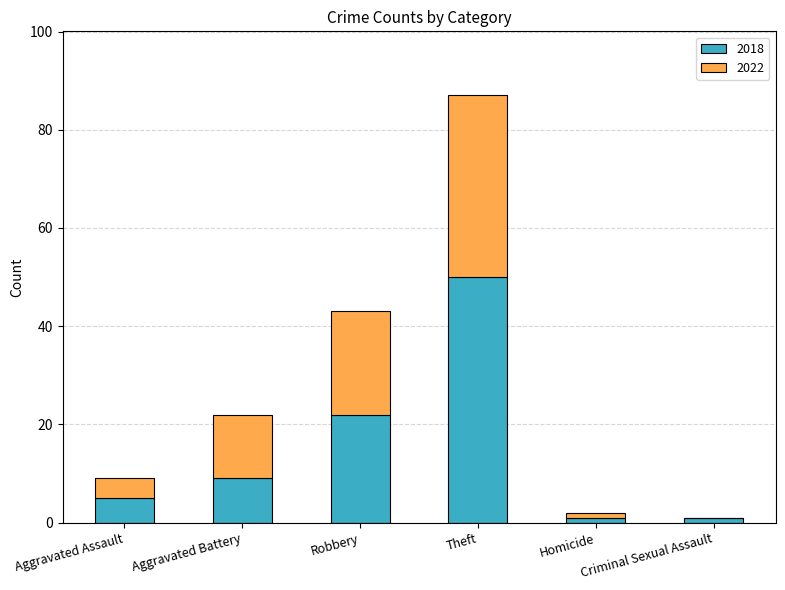

What is the highest value of the 2018 series?

50